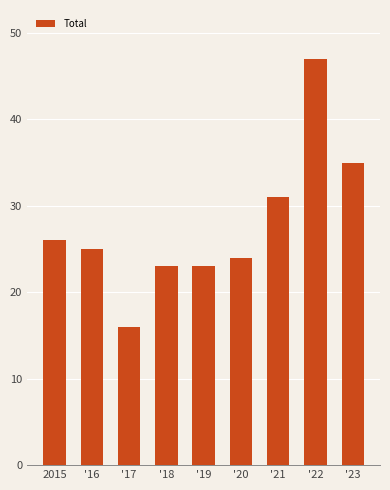

Which has a higher value, '21 or '20?

'21